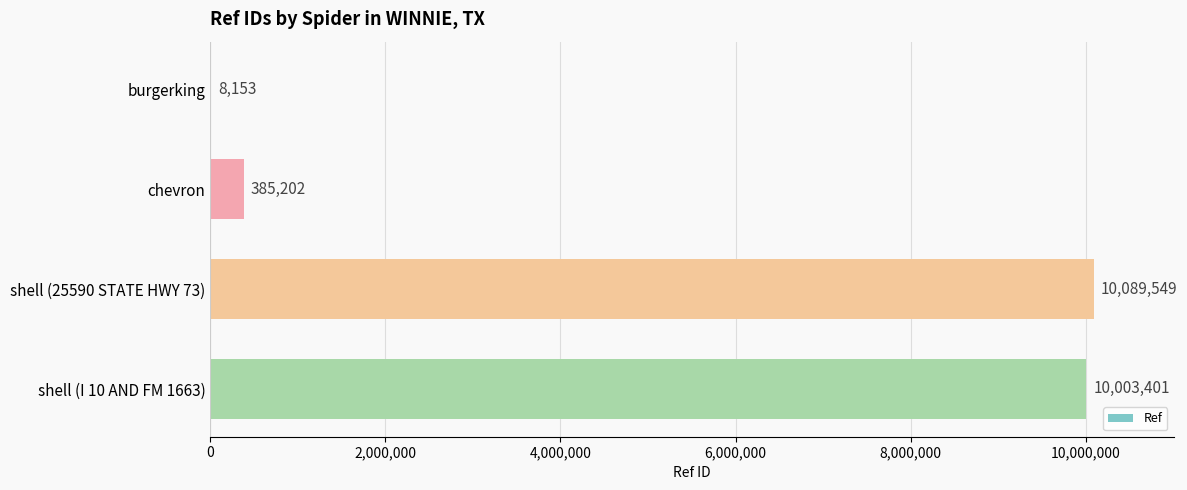

What is the average value?

5121576